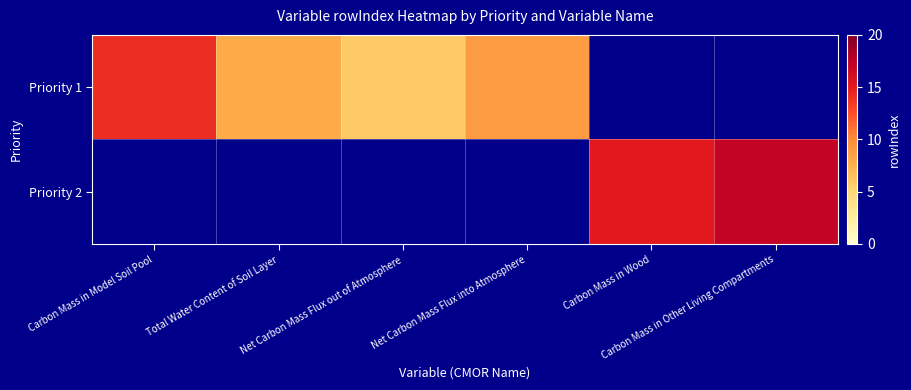

Between Carbon Mass in Model Soil Pool and Net Carbon Mass Flux out of Atmosphere, which series saw the biggest shift?

Priority 1